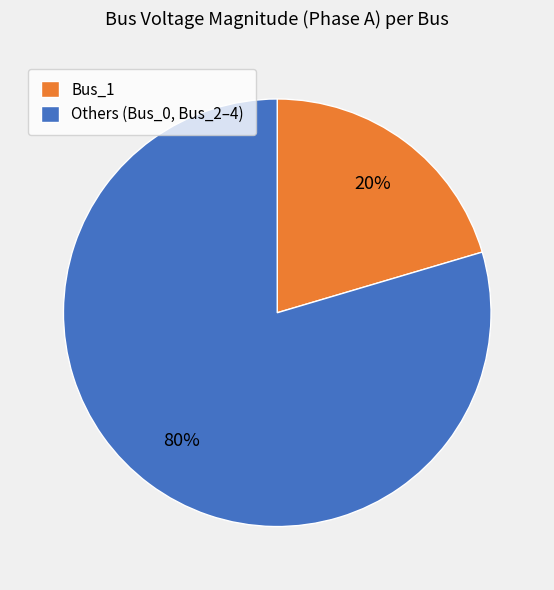

How many slices are in this pie chart?

2